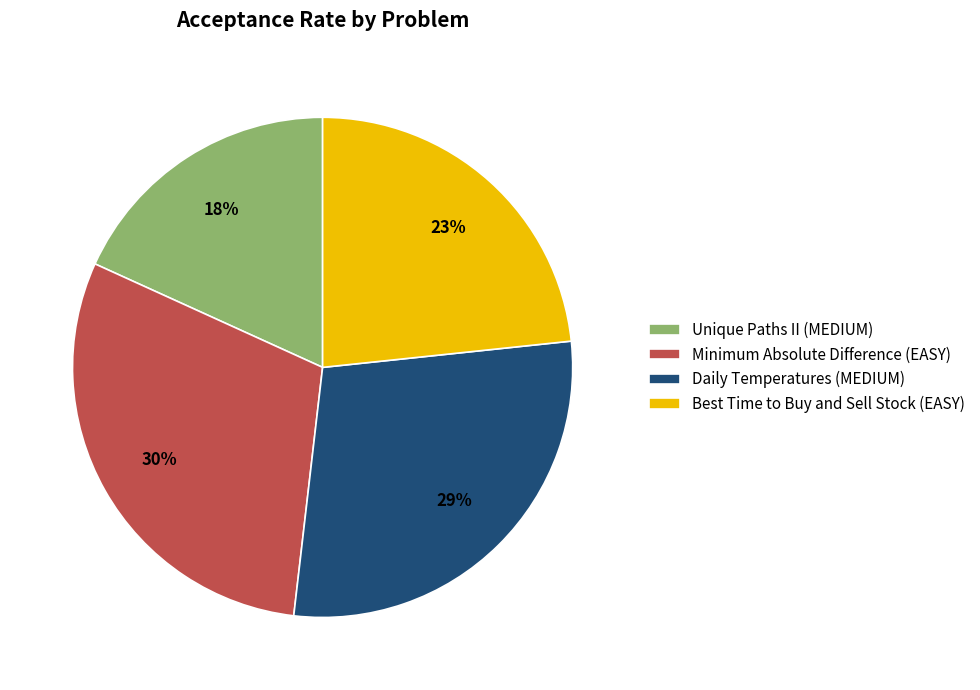

Count the number of slices in the pie.

4